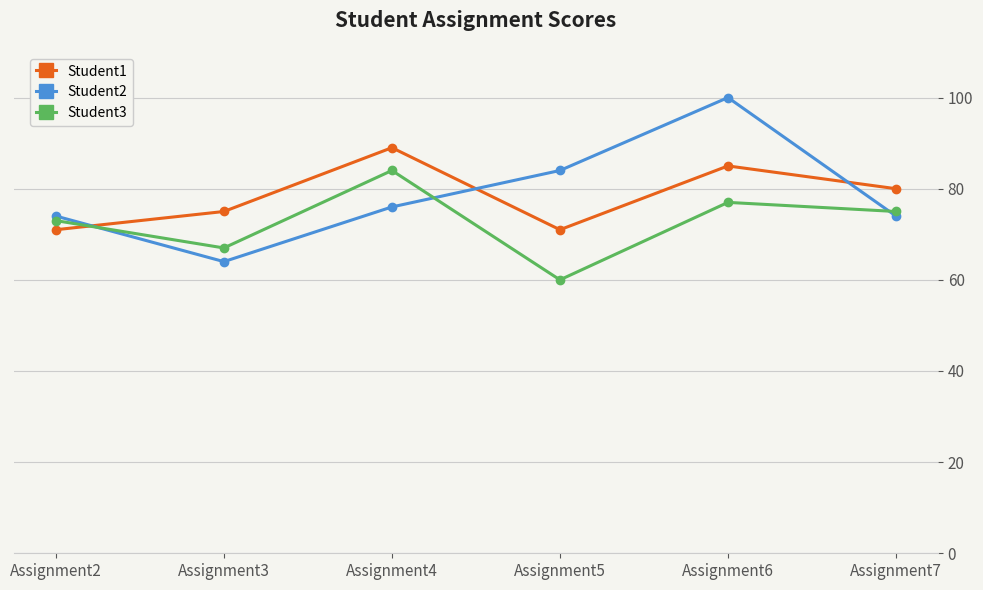

How many lines are shown in the chart?

3